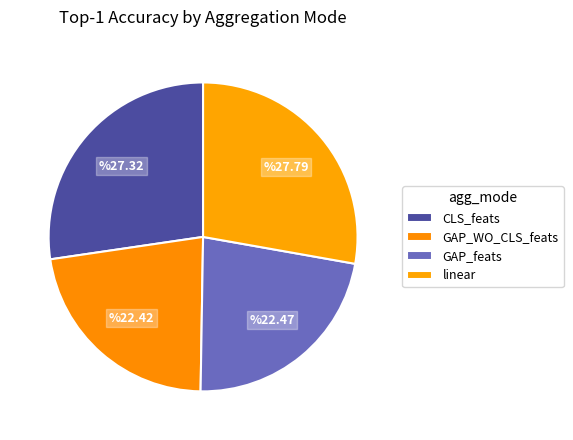

What is the ratio of the value at linear to the value at GAP_WO_CLS_feats?

1.2